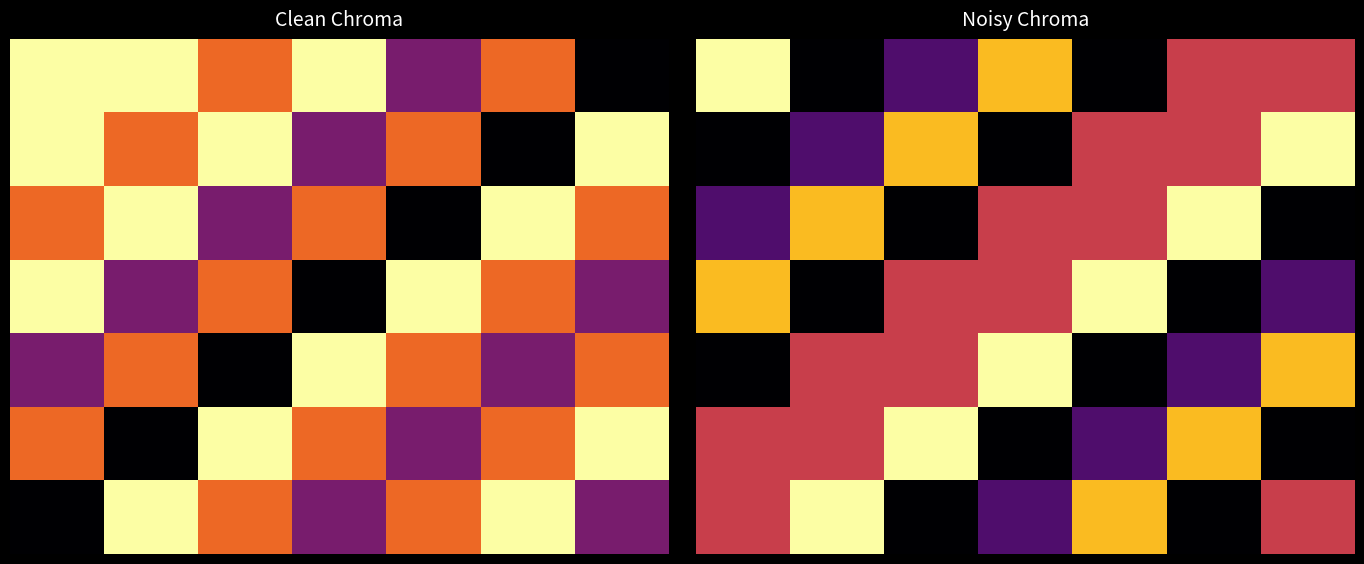

What is the difference between the second highest and second lowest values in the 6 series?

2750